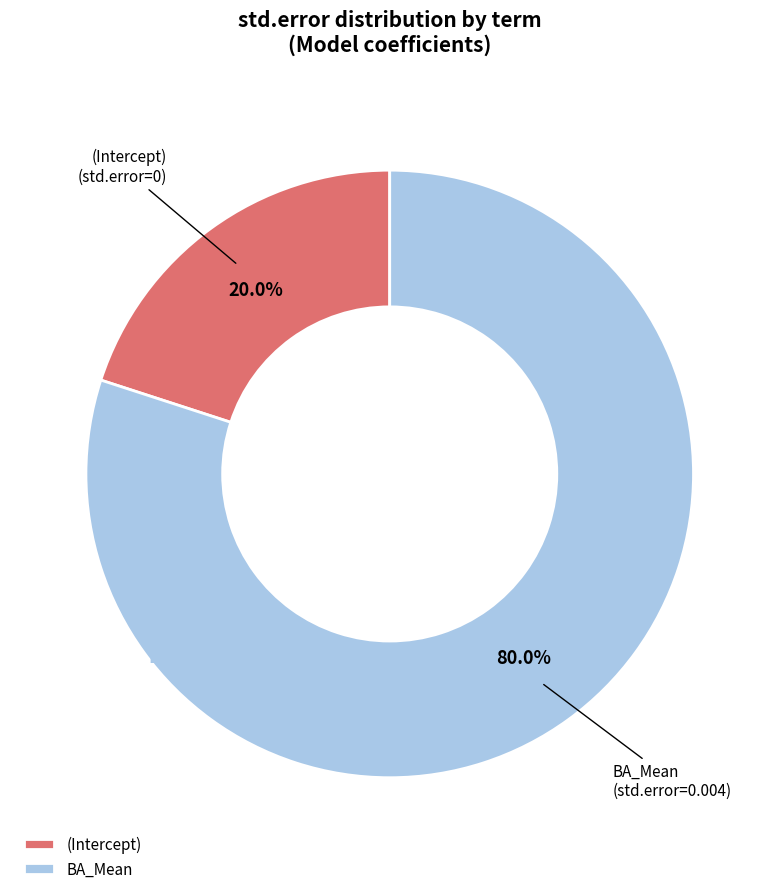

Do BA_Mean and (Intercept) together represent more than half of the pie?

Yes